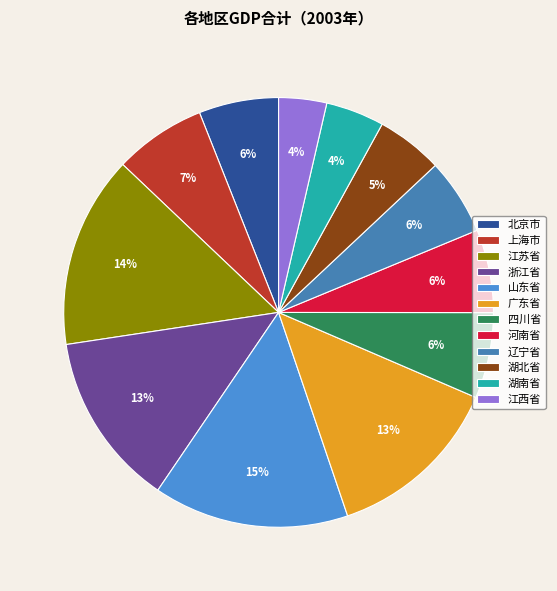

Is it true that 辽宁省 is 6% of the pie?

True